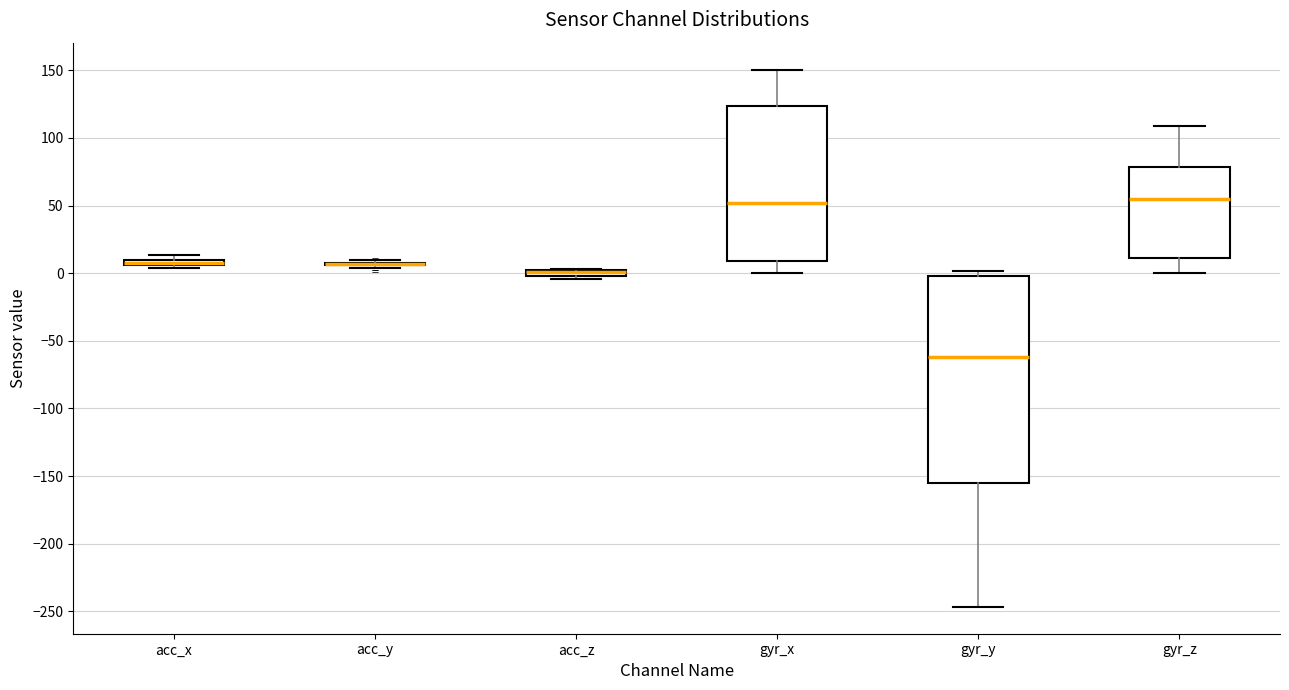

Comparing the boxes themselves (not the whiskers), which one is the tallest?

gyr_y